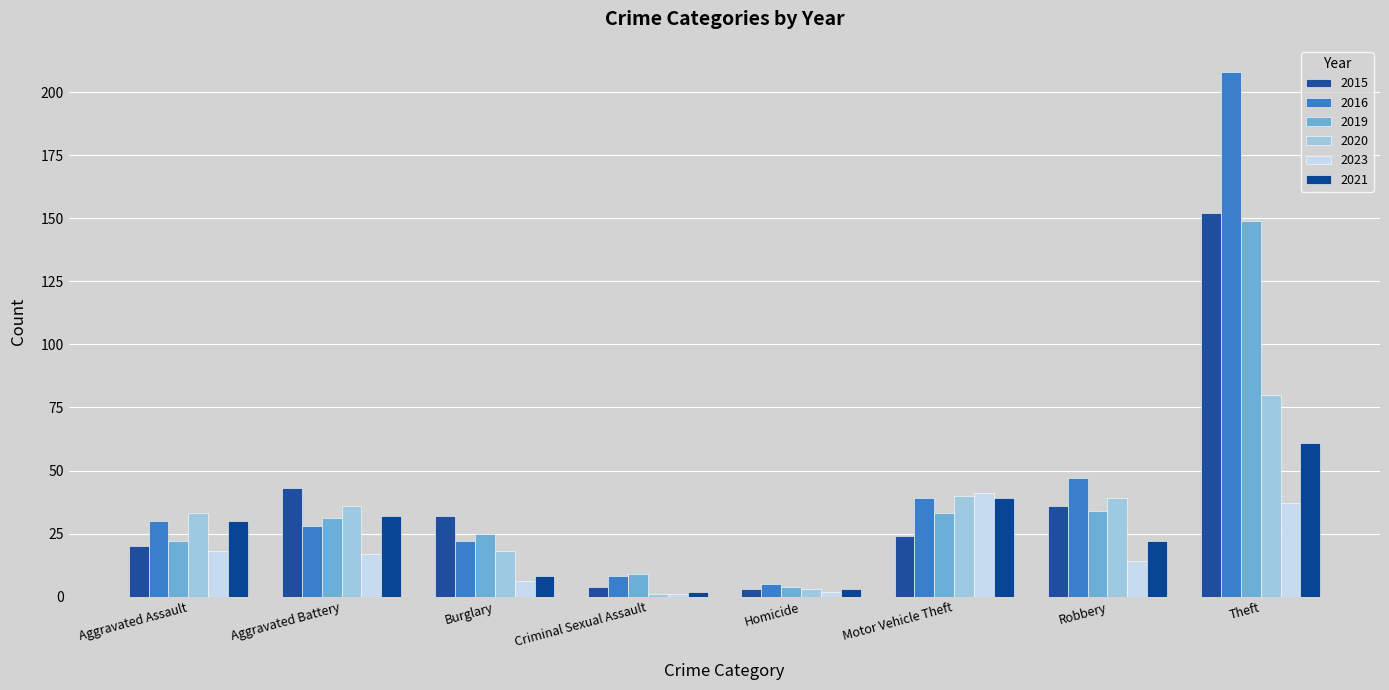

Are the bars grouped side by side (vs. stacked)?

Yes